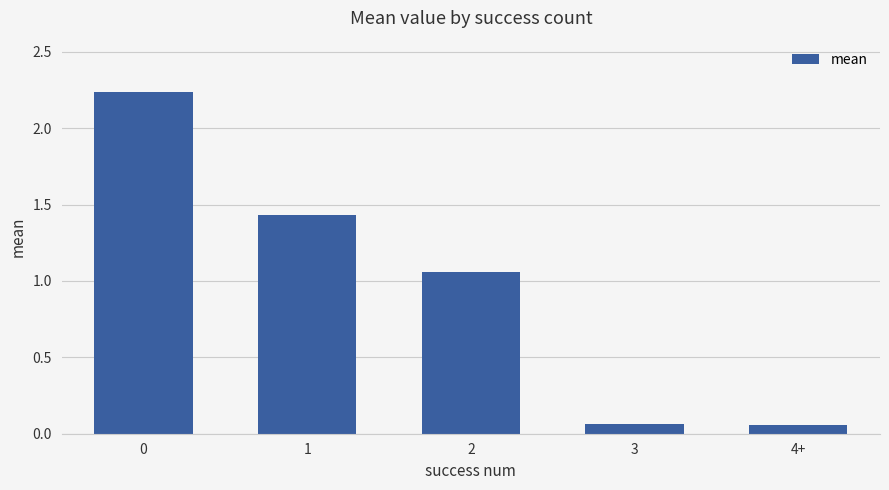

What position from the right is 2?

3